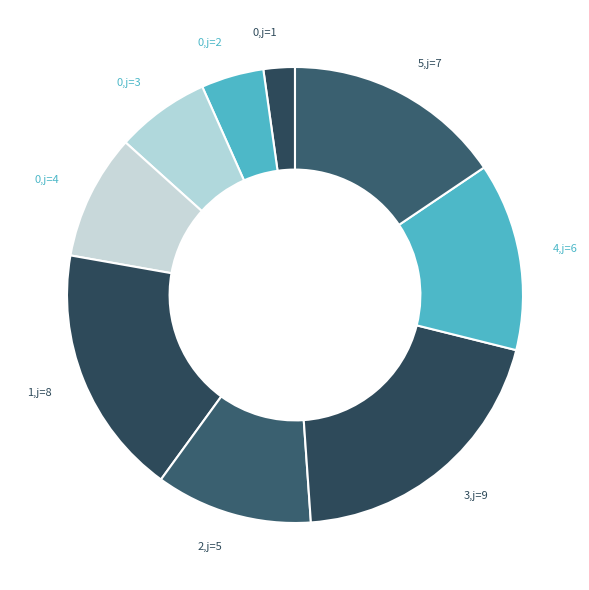

Count the number of slices in the pie.

9